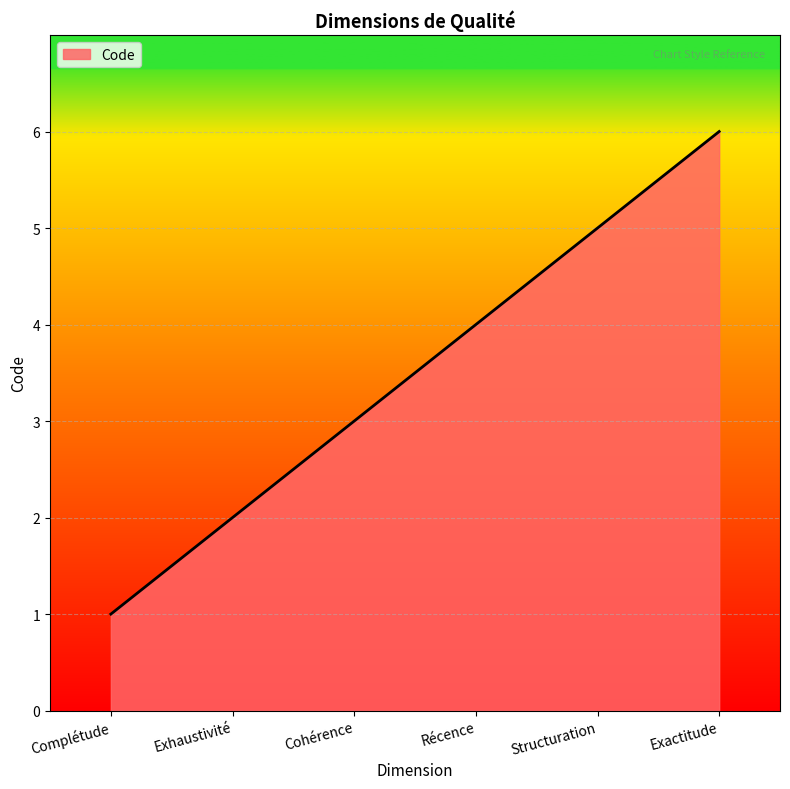

Approximately how many times larger is the value at Structuration compared to Complétude?

5.0